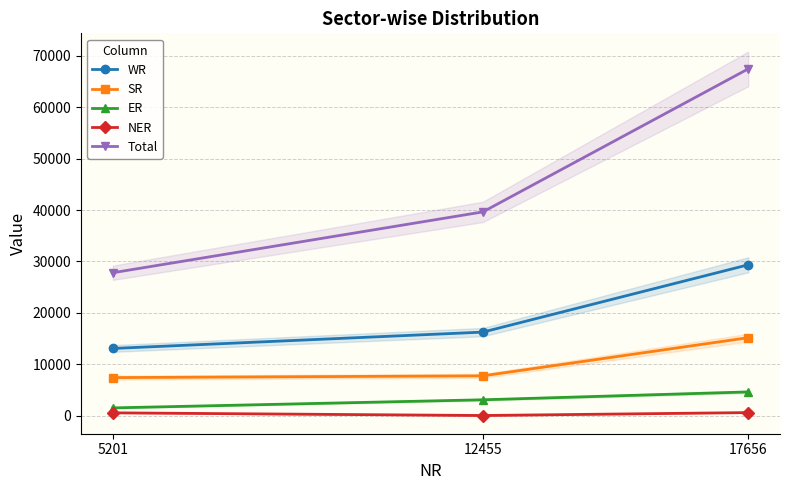

Reading left to right, extract all data points from this chart.

WR: 13084	16266	29350
SR: 7422	7760	15182
ER: 1530	3105	4635
NER: 570	50	619
Total: 27807	39636	67443